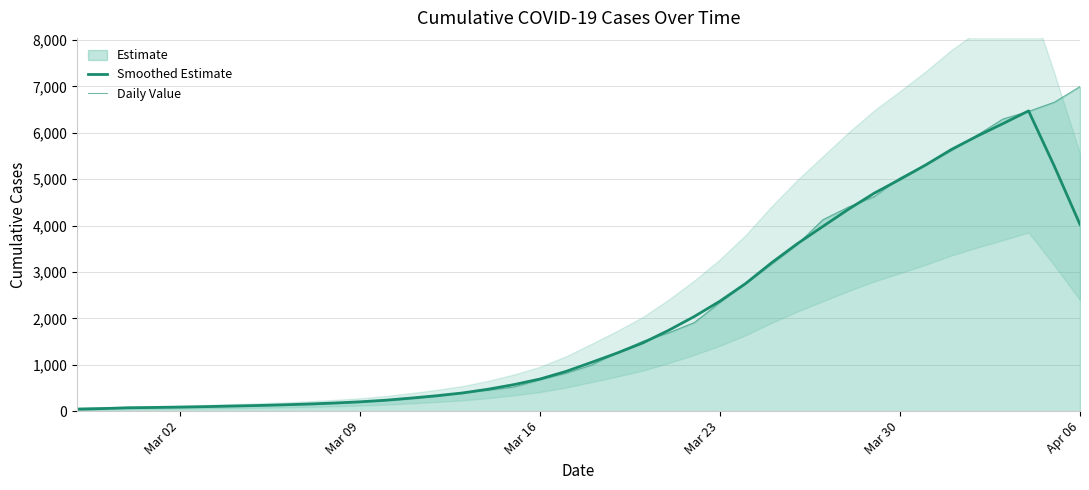

True or false: Daily Value has more than 2 interior local peaks.

False